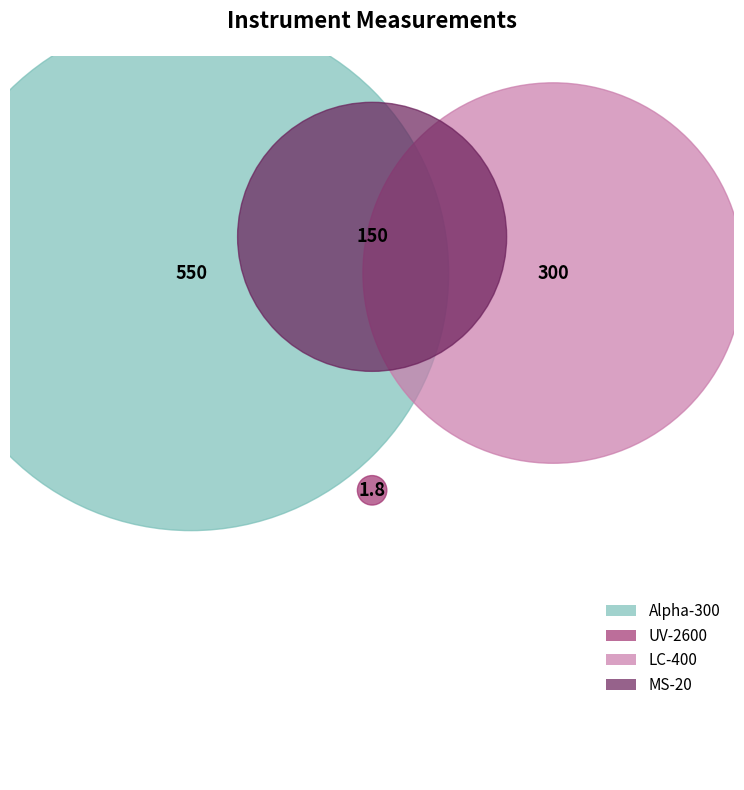

How much of the chart is everything except UV-2600?

99.8%